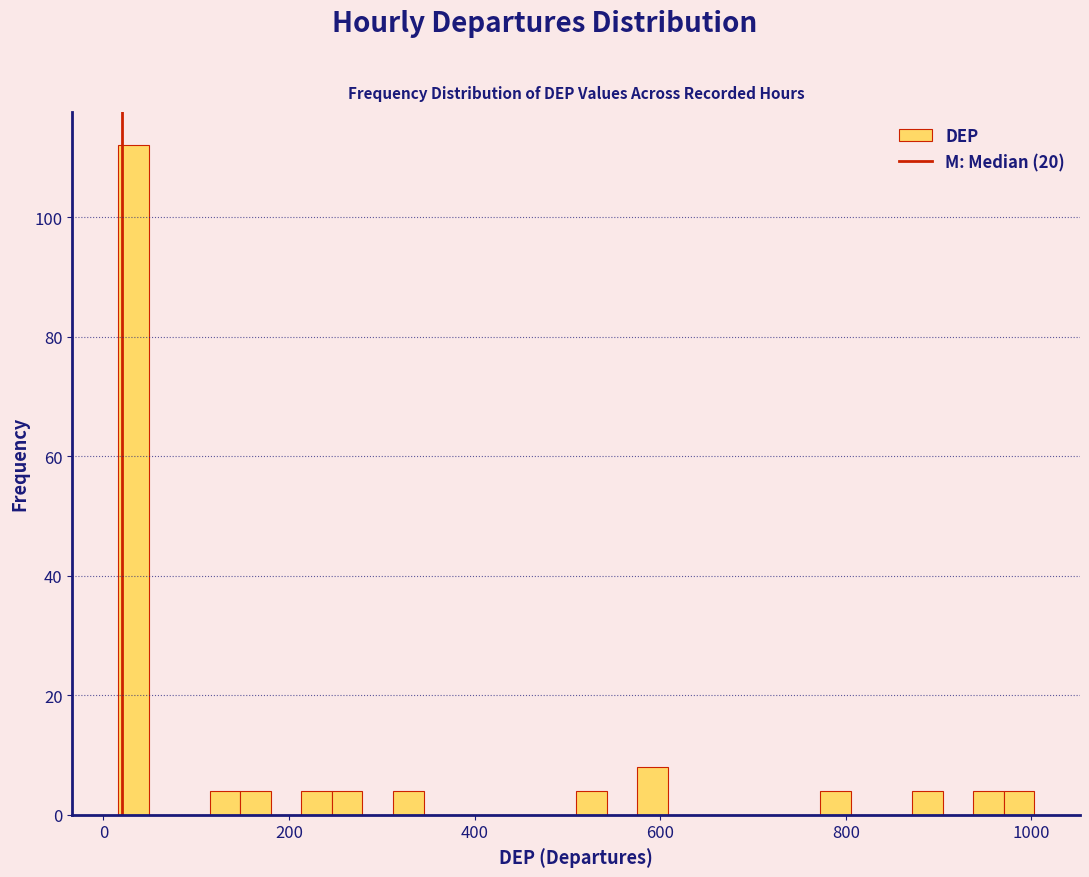

Read against the x-axis, roughly where is the centre of the tallest bar?

40